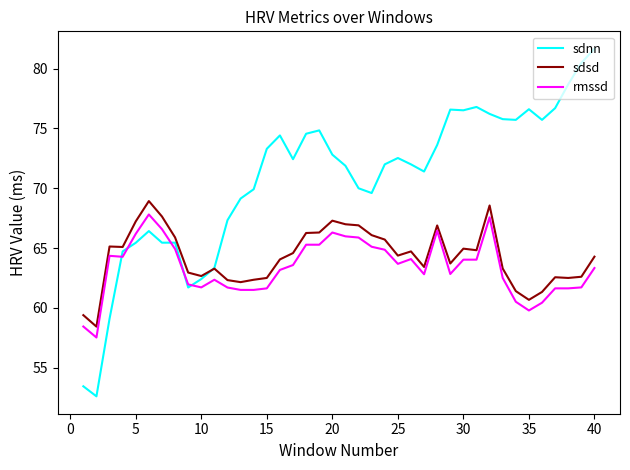

Which series has the largest total across all categories?

sdnn